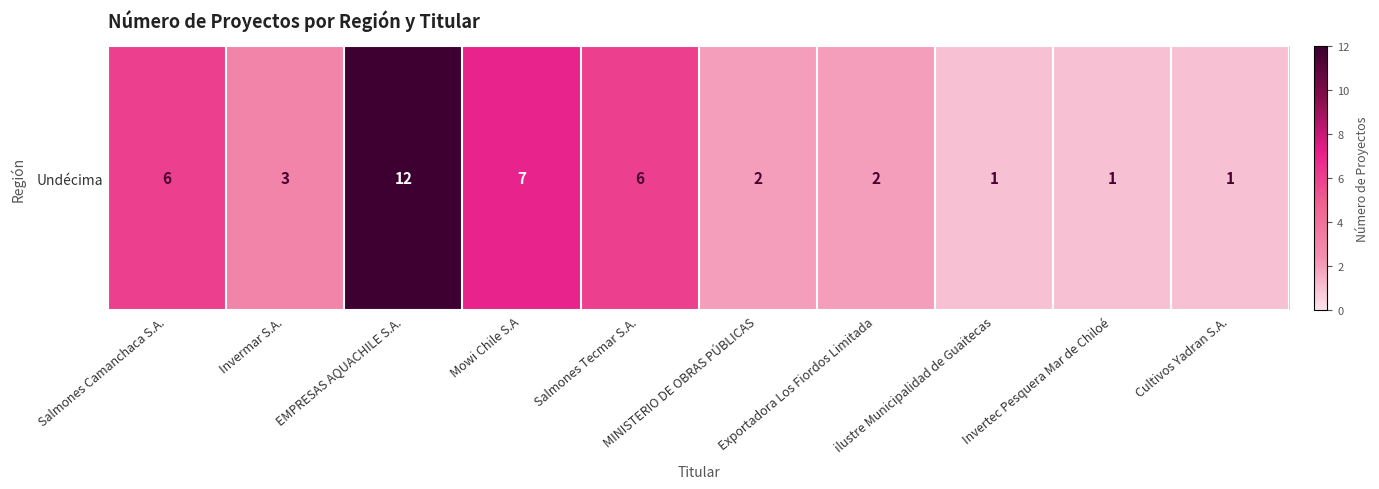

At which category does the chart reach its peak across all series?

EMPRESAS AQUACHILE S.A.